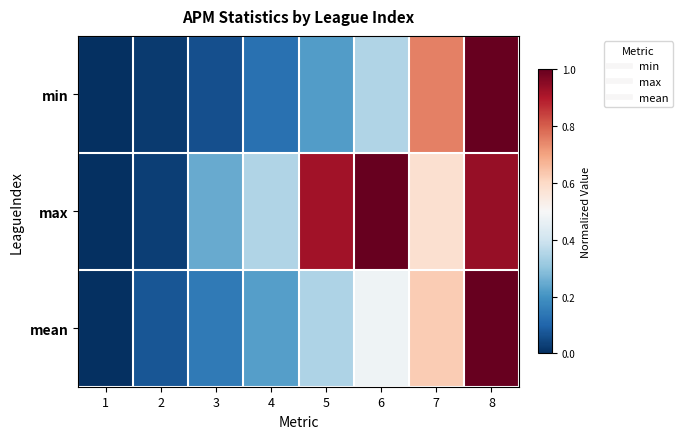

Count the number of data series in this chart.

3